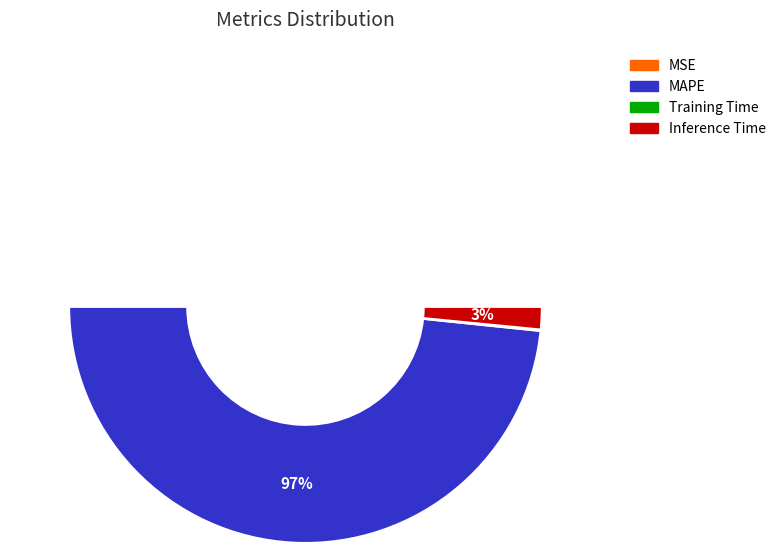

Between MSE and Training Time, which is larger?

Training Time